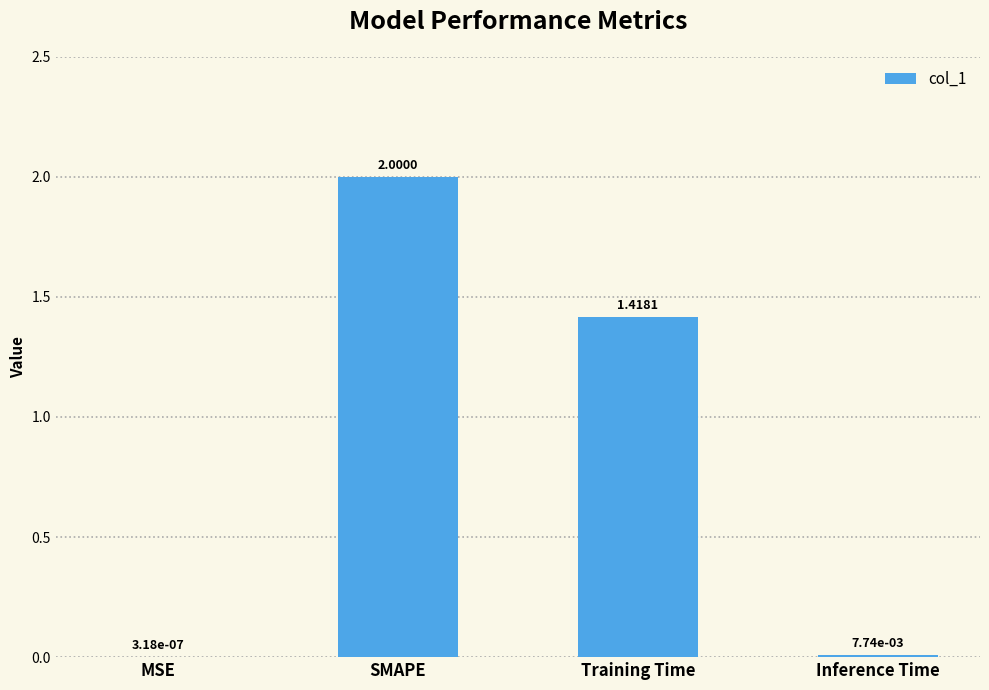

Which label corresponds to the largest value in the chart?

SMAPE